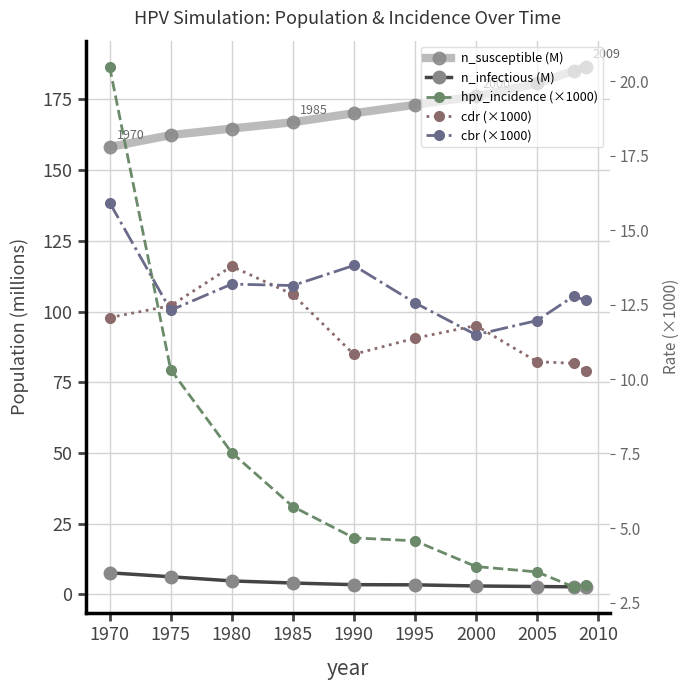

How many categories are shown in the chart?

10